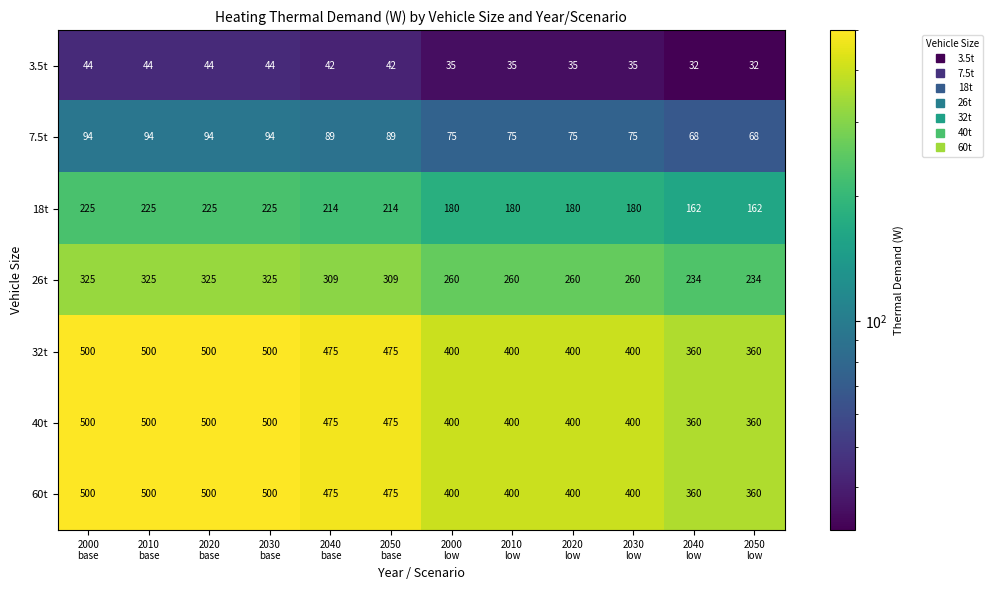

What is the total value across all series at 2030
low?

1750